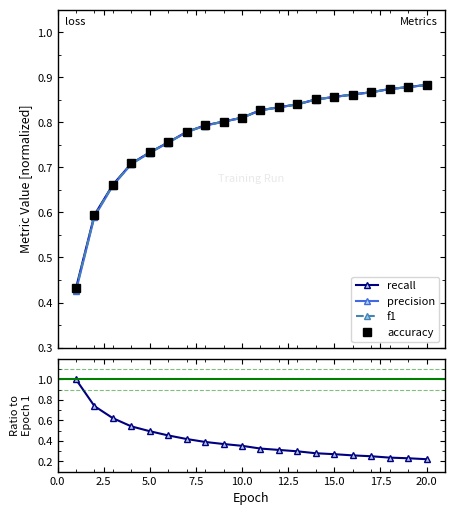

Is it true that precision equals 0.4 at 2.5?

False